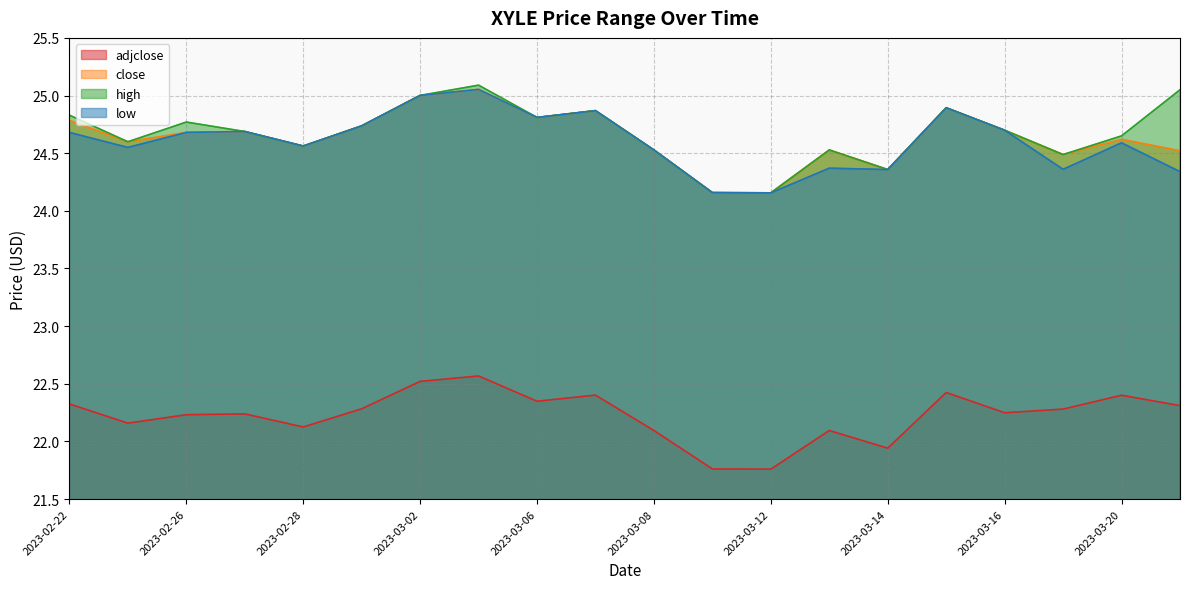

Where is low nearest to the value 24?

2023-03-12